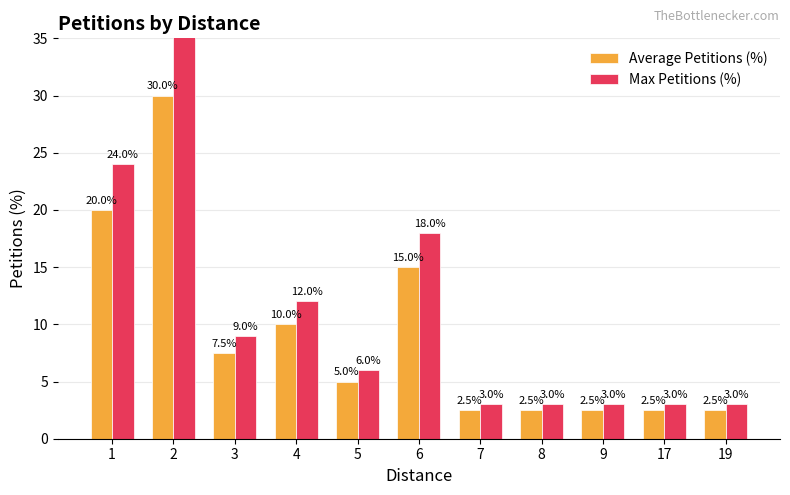

How many categories are shown in the chart?

11